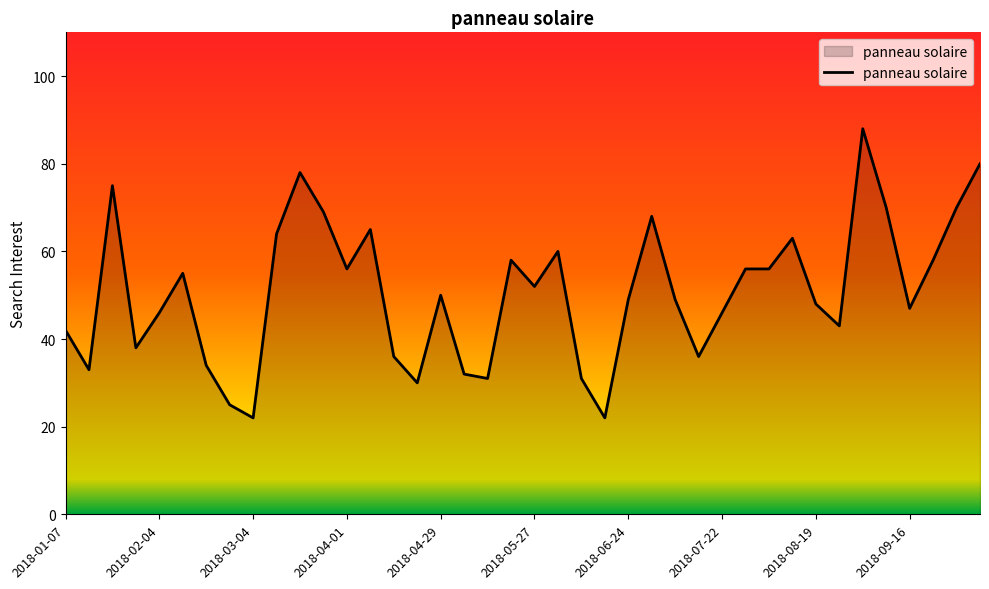

Count the number of categories in the chart.

40